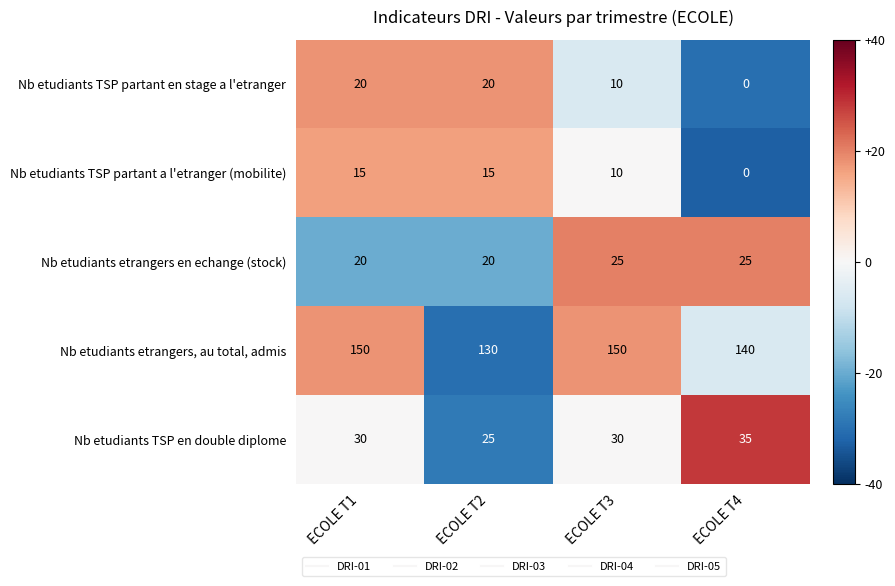

Rank the series by their maximum value, from highest to lowest.

Nb etudiants etrangers, au total, admis, Nb etudiants TSP en double diplome, Nb etudiants etrangers en echange (stock), Nb etudiants TSP partant en stage a l'etranger, Nb etudiants TSP partant a l'etranger (mobilite)